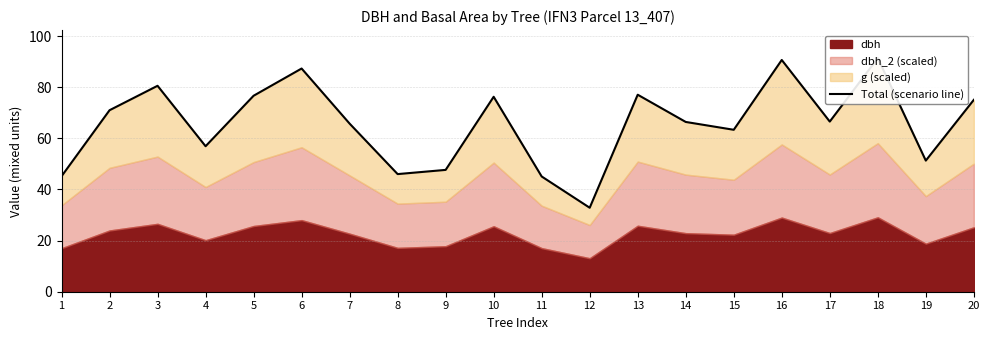

How many lines are shown in the chart?

1